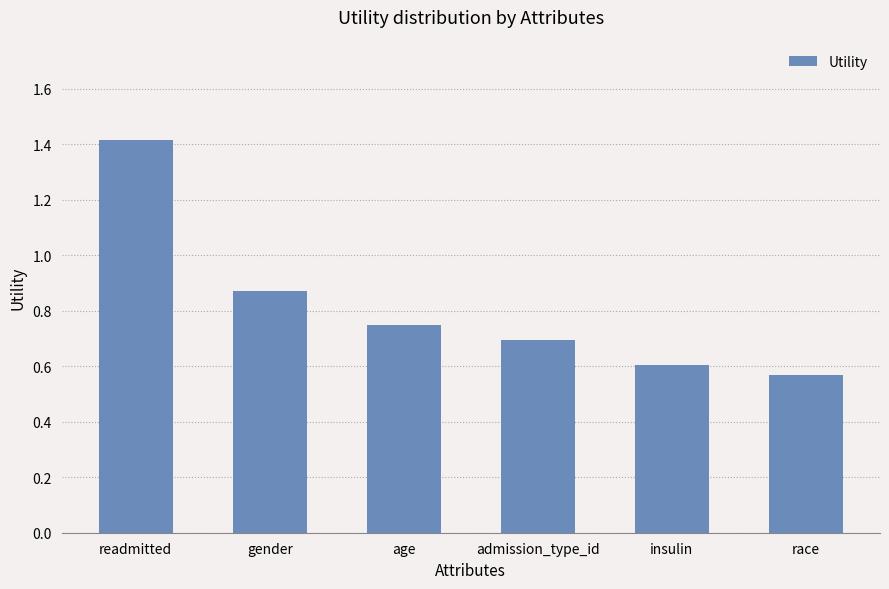

Which has a higher value, age or insulin?

age